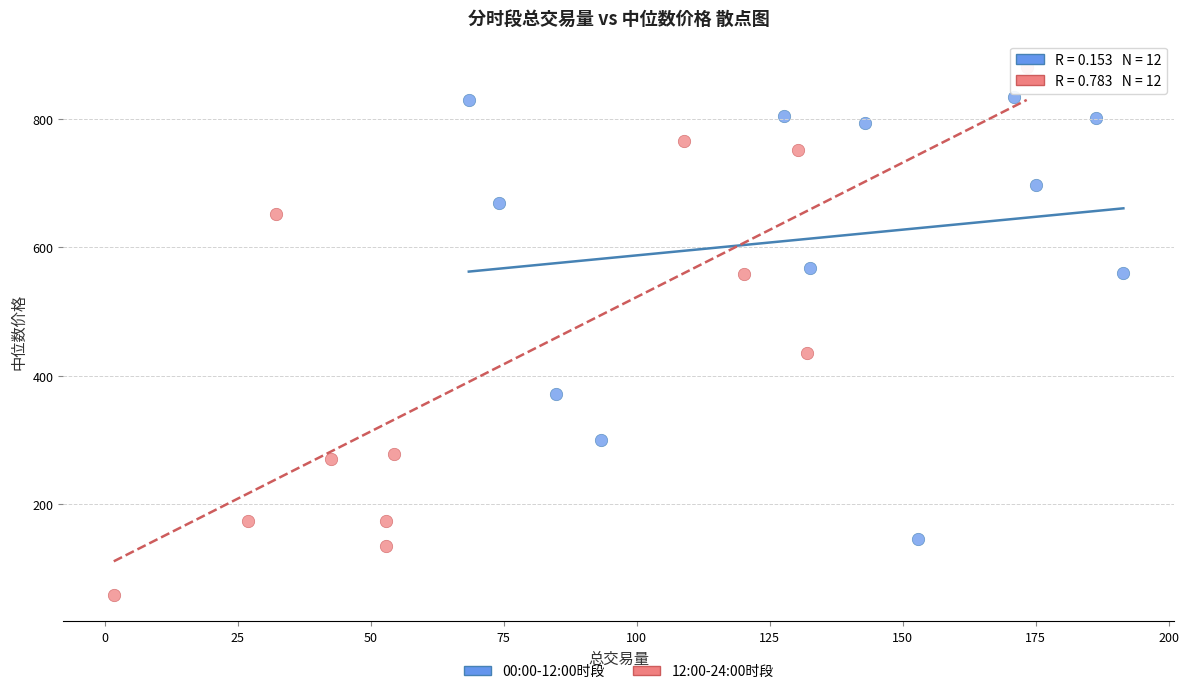

Which series reaches the maximum Y coordinate?

12:00-24:00时段